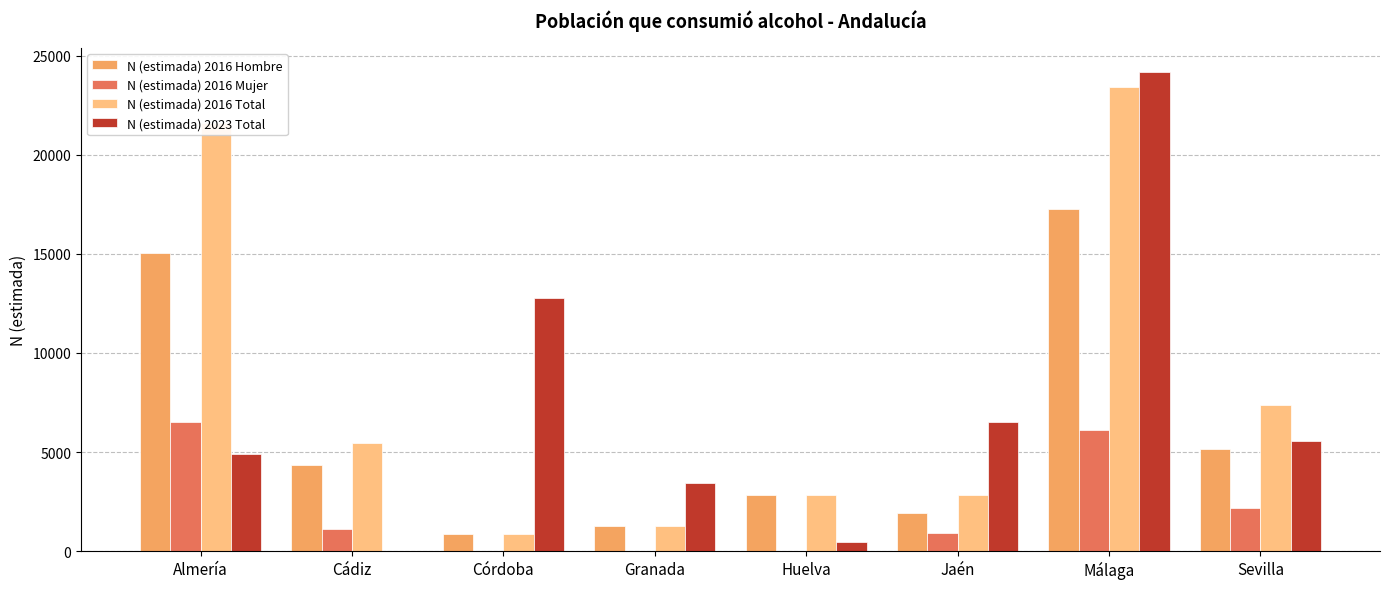

Which category has the highest value in the N (estimada) 2016 Hombre series?

Málaga